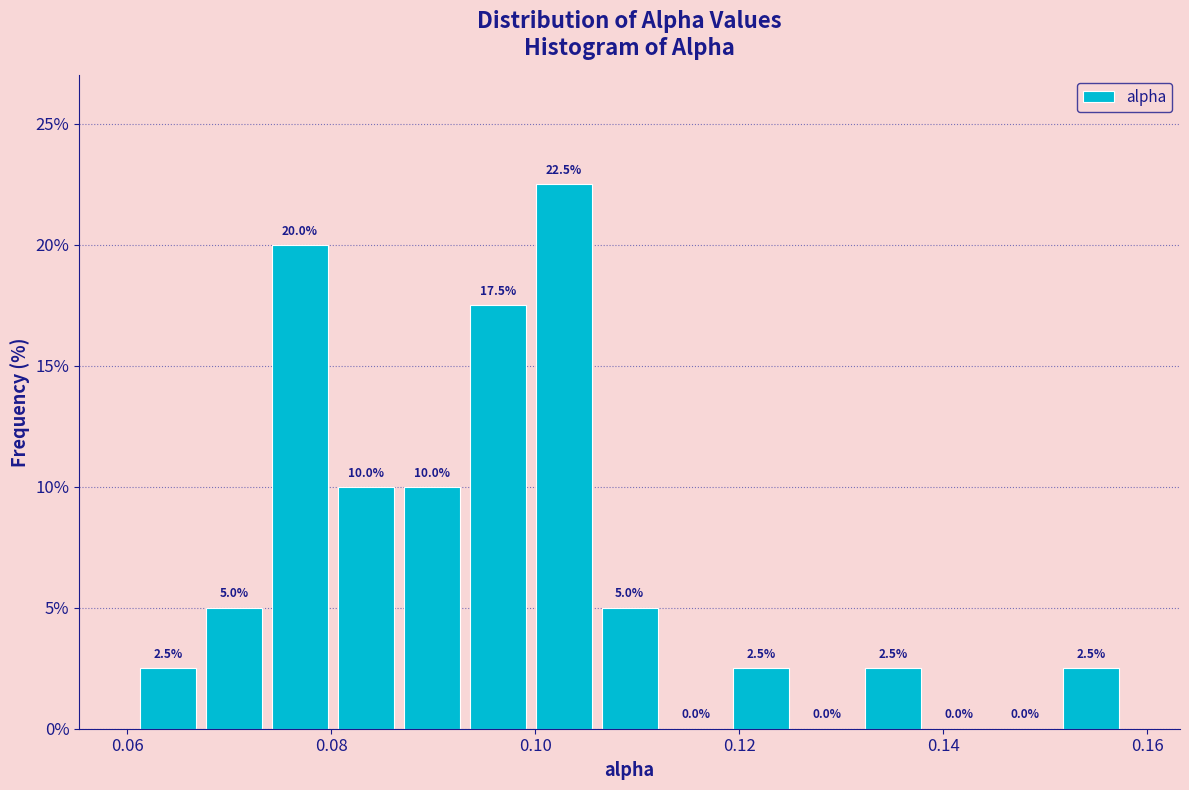

Around what value on the x-axis is the tallest bar? Give the approximate position of its centre, as read against the axis.

0.102